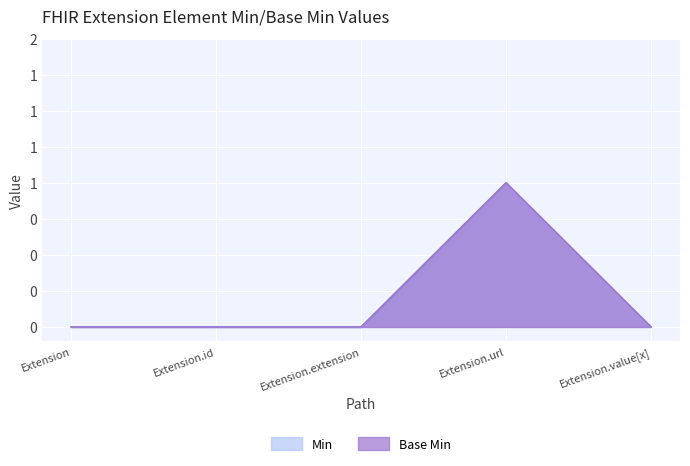

Where is the first local maximum for Base Min?

Extension.url